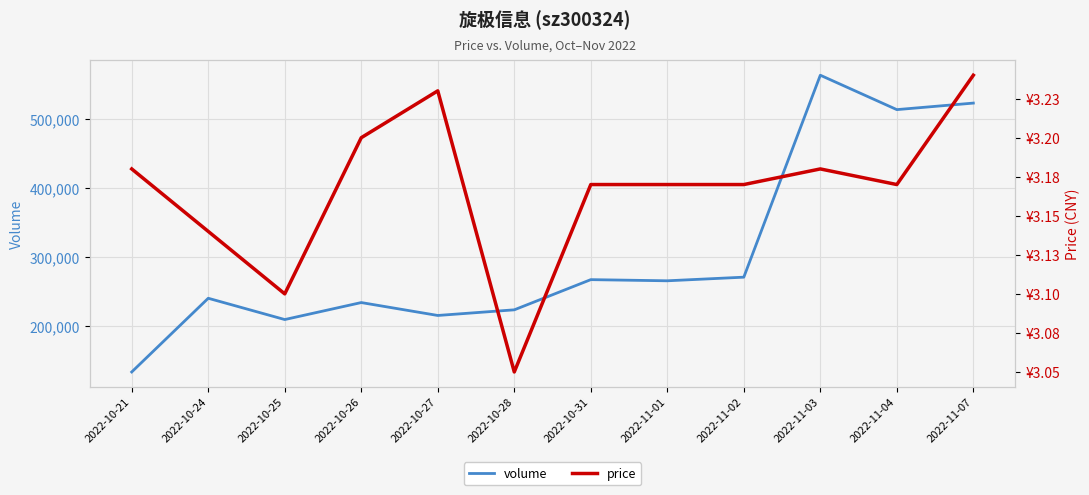

Which series has the widest spread of values?

volume